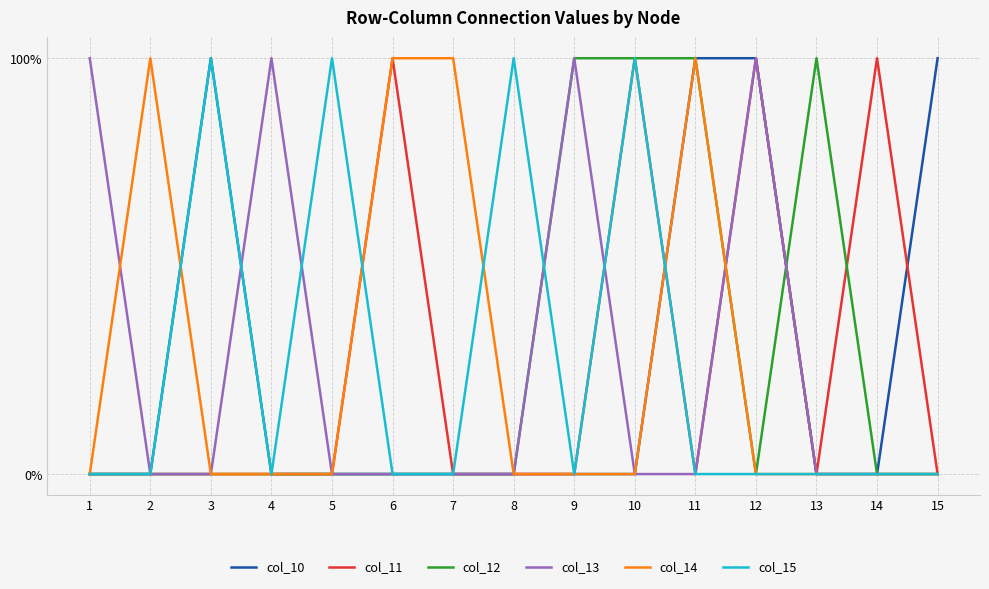

The col_15 series shows 0 at 2. True or false?

True